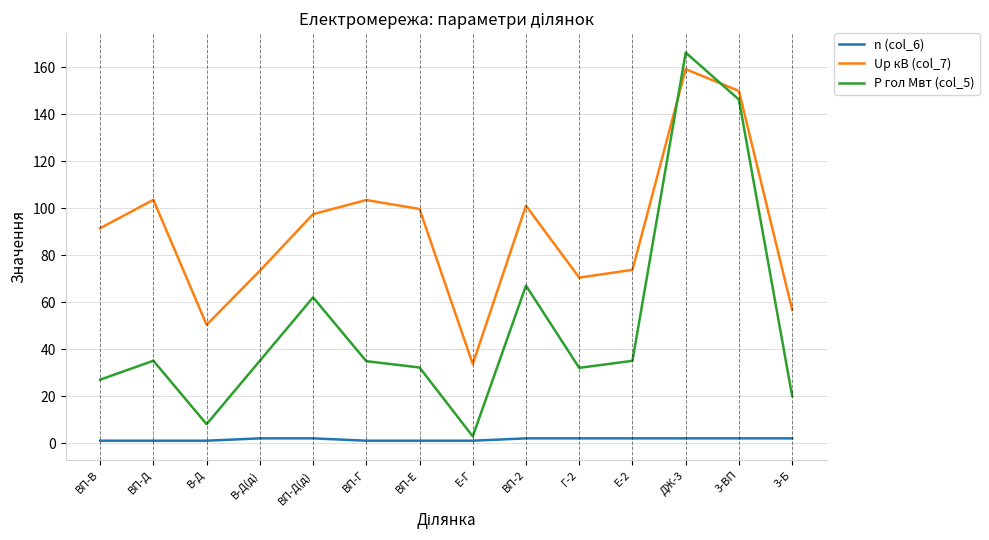

Rank the series by their average value, from highest to lowest.

Up кВ (col_7), P гол Мвт (col_5), n (col_6)